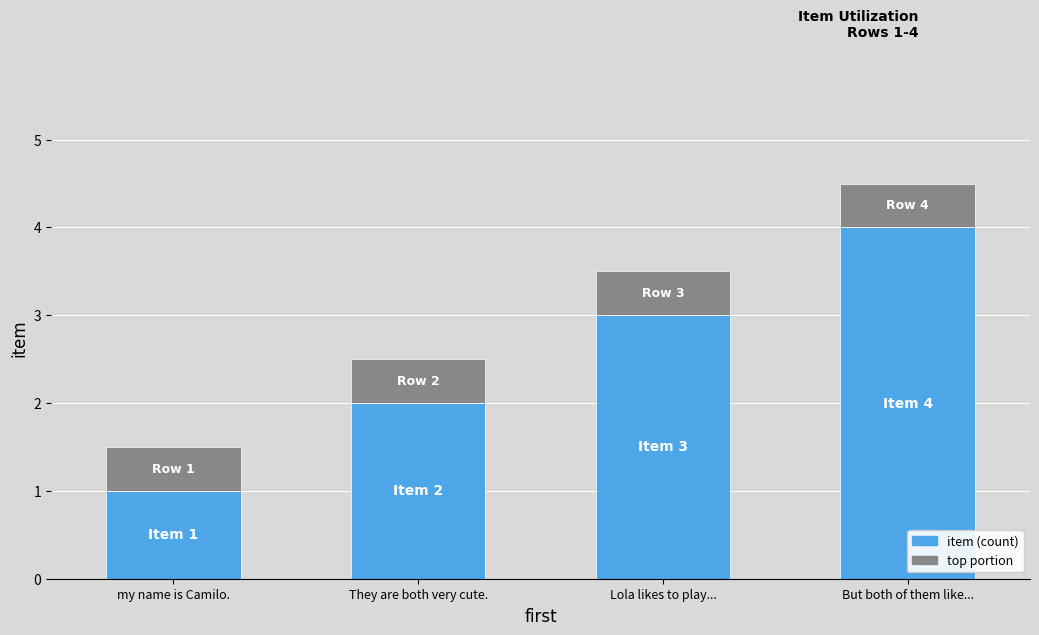

At which category is the sum across all series the highest?

But both of them like...